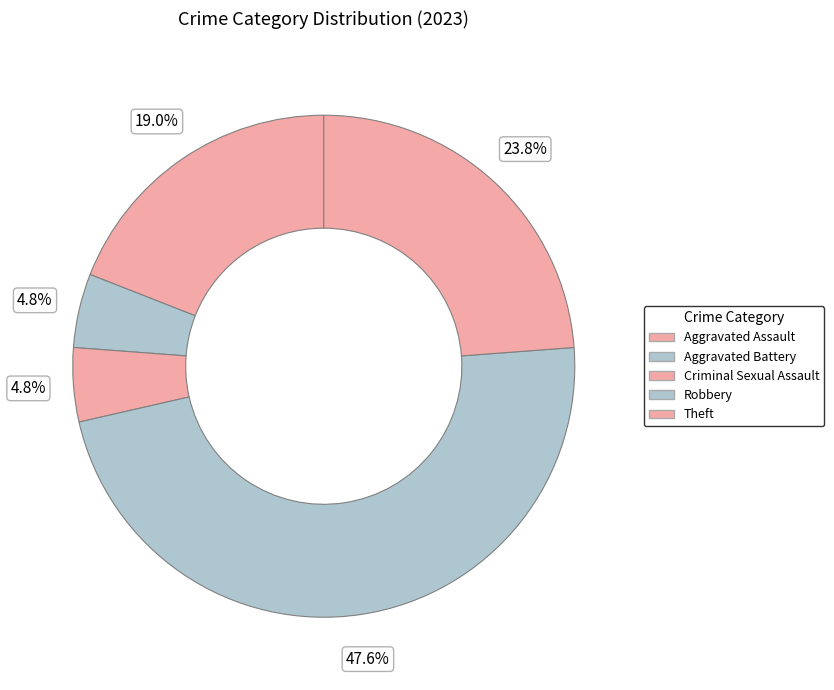

Count the number of slices in the pie.

5